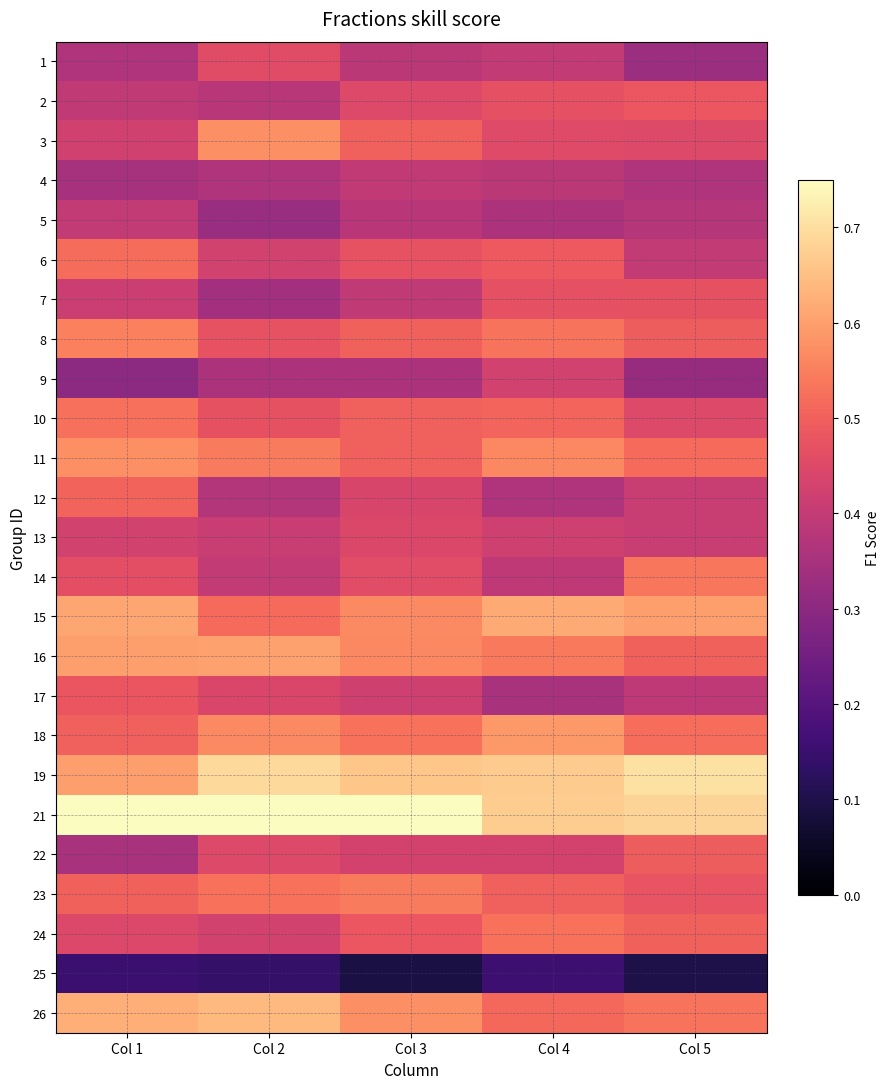

What is the minimum value shown in the chart?

0.1